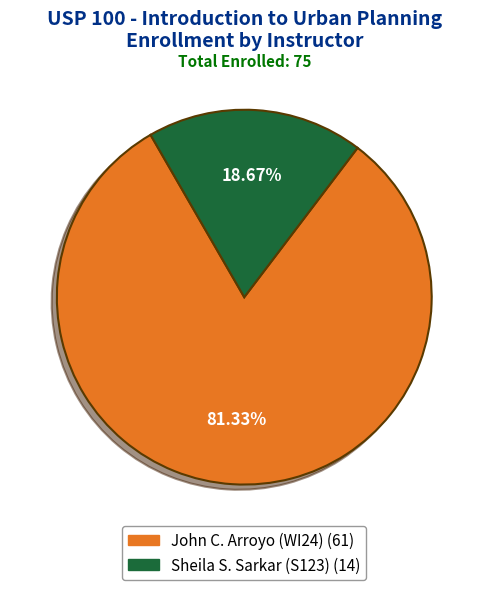

Does any single category account for the majority?

Yes